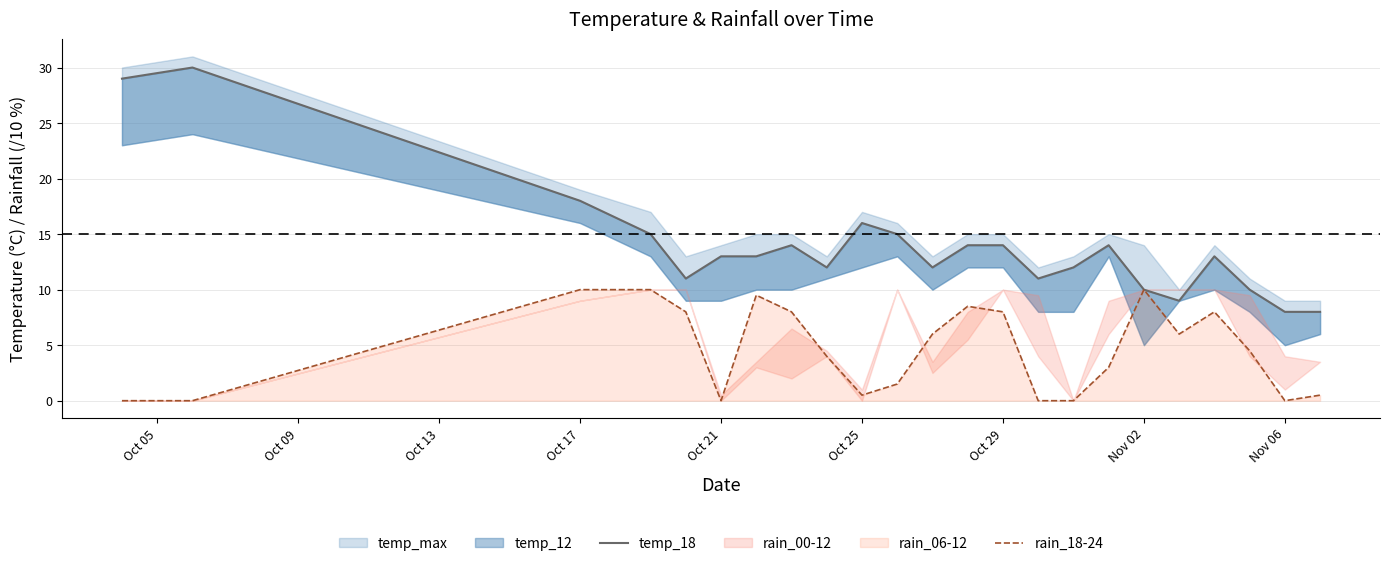

What is the maximum value for rain_18-24?

10.0